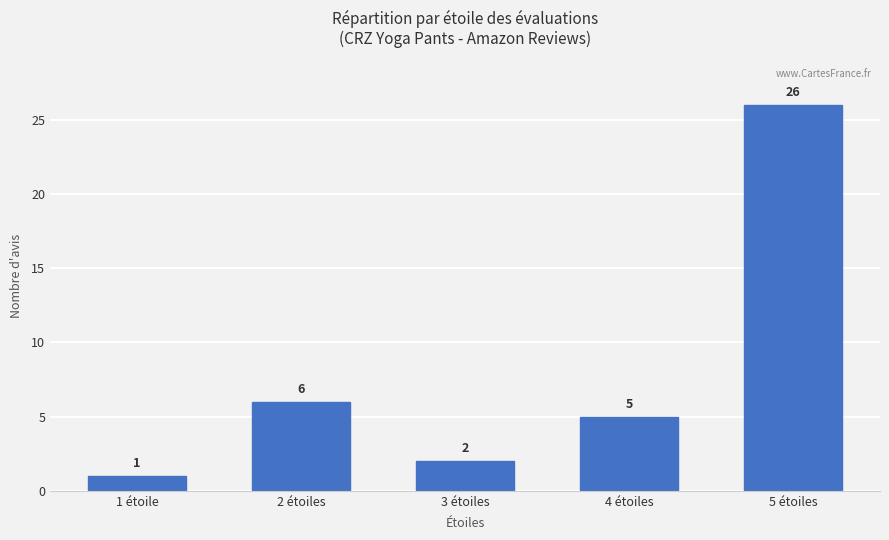

True or false: the data shows 5 at 4 étoiles.

True